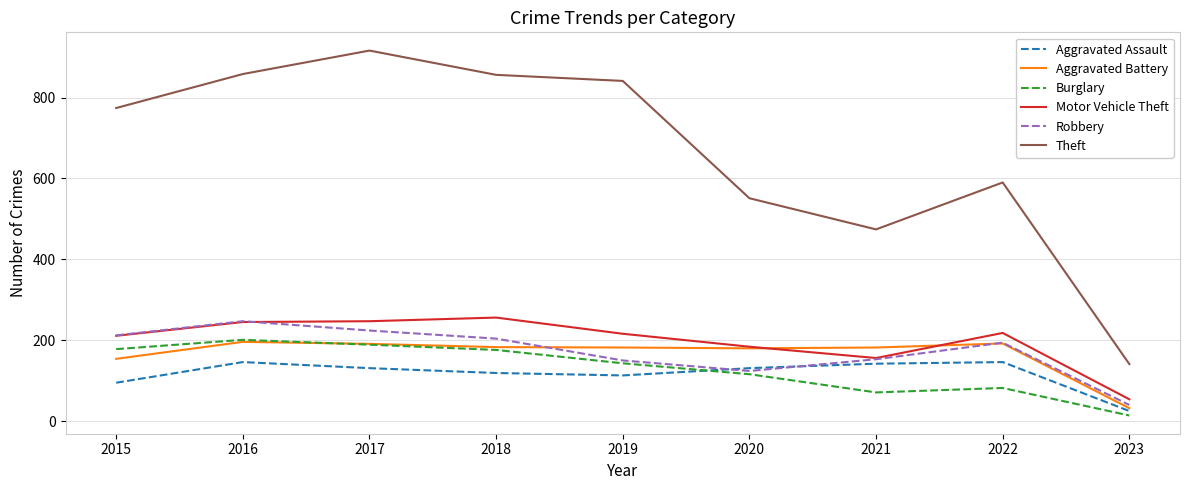

What is the total value across all series at 2017?

1898